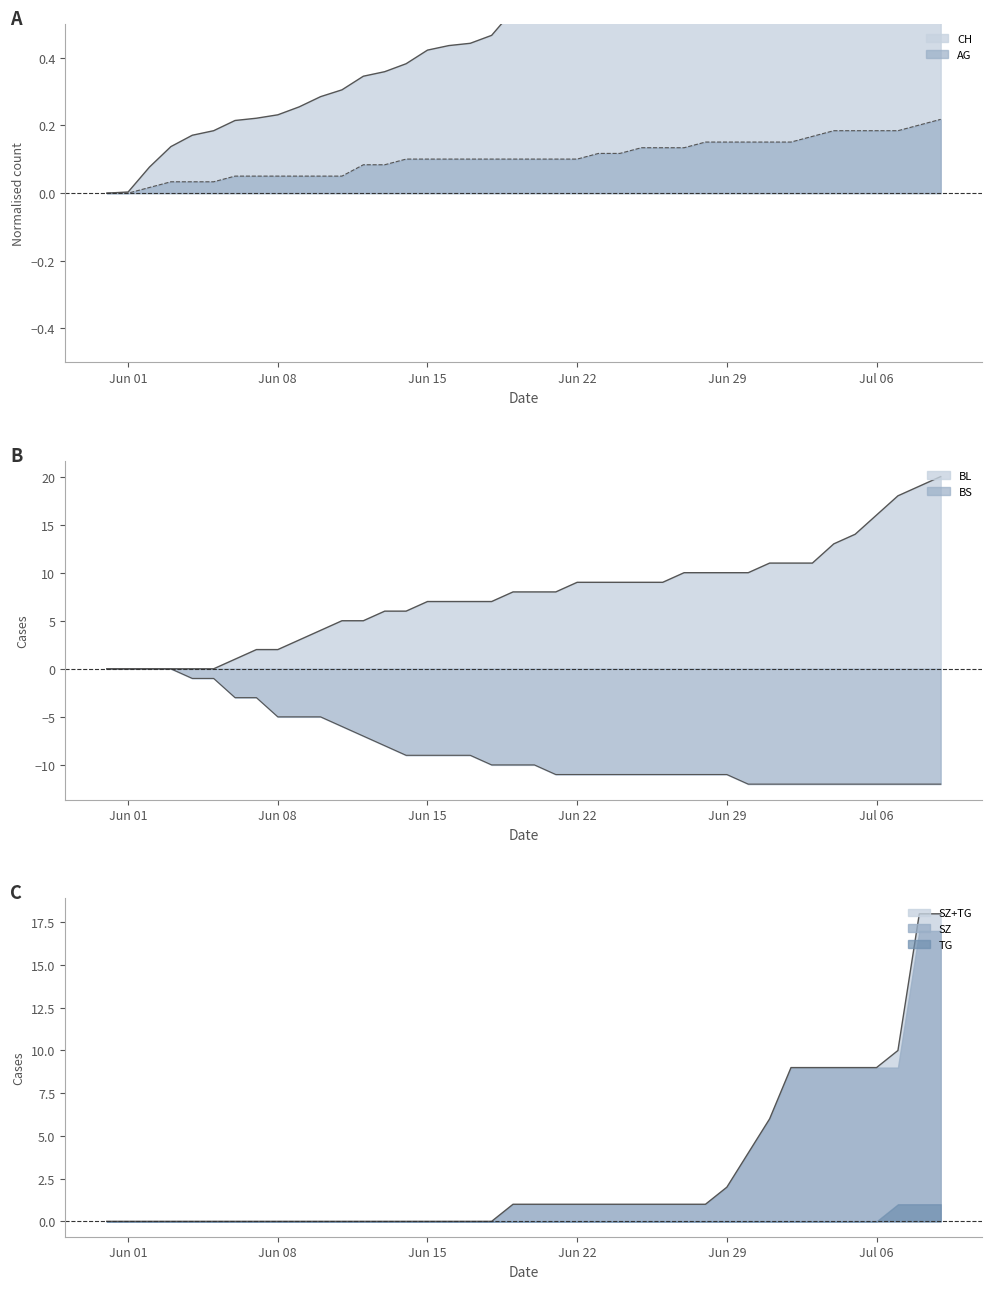

Where does the SZ series first go above 1?

Jun 29